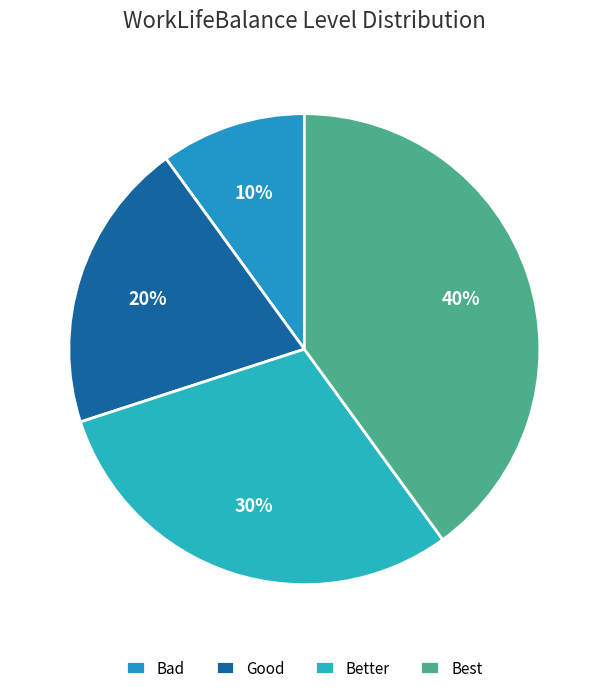

Count the number of slices in the pie.

4